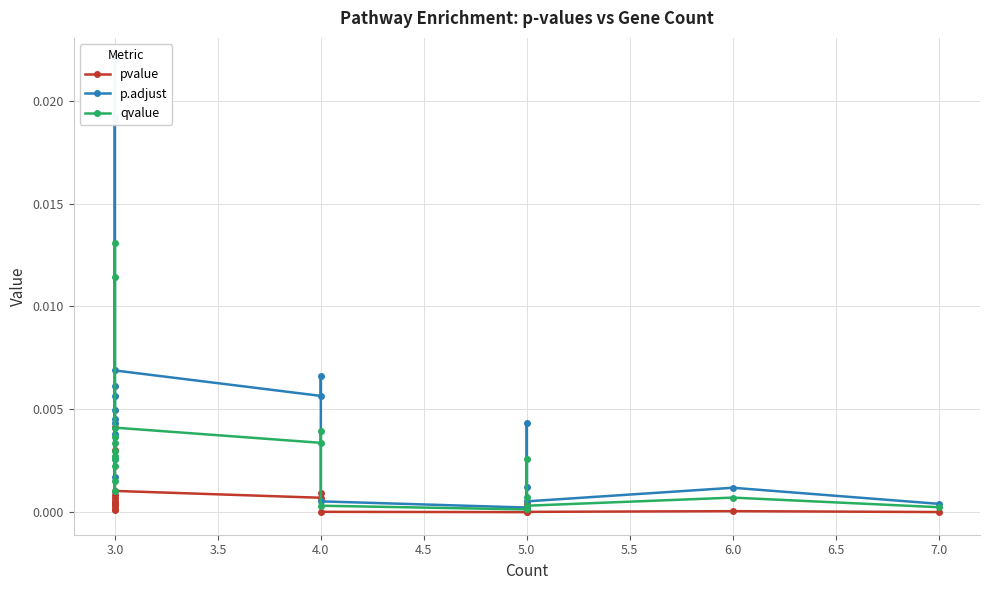

Does the chart display data point markers on the line(s)?

Yes